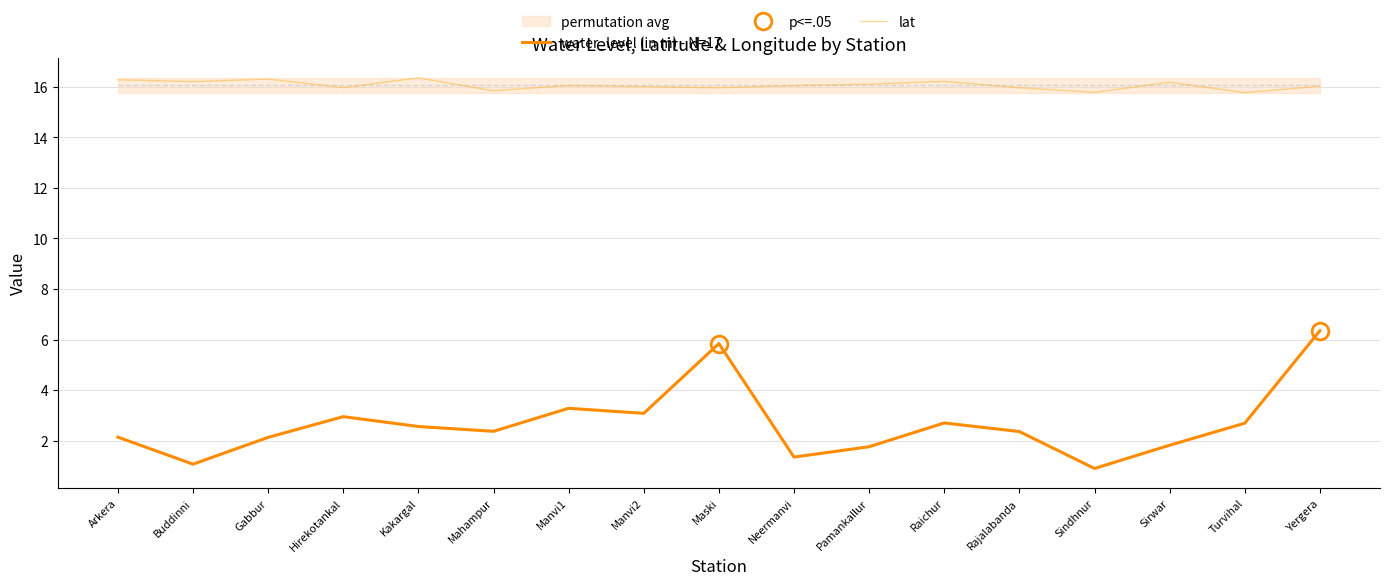

Reading right to left, transcribe all the data shown in this chart.

water_level (in m) - N=17: 6.3	2.7	1.8	0.9	2.4	2.7	1.8	1.4	5.8	3.1	3.3	2.4	2.6	3.0	2.1	1.1	2.1
lat: 16.0	15.8	16.2	15.8	16.0	16.2	16.1	16.0	16.0	16.0	16.1	15.8	16.4	16.0	16.3	16.2	16.3